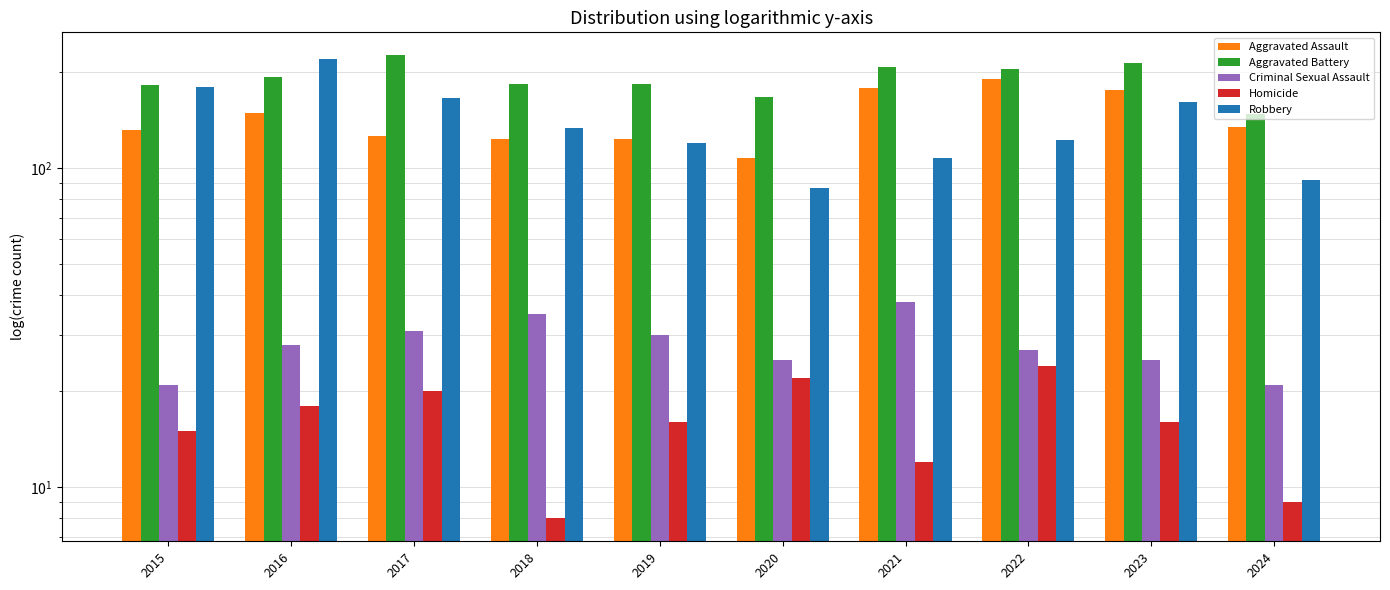

Count the number of data series in this chart.

5